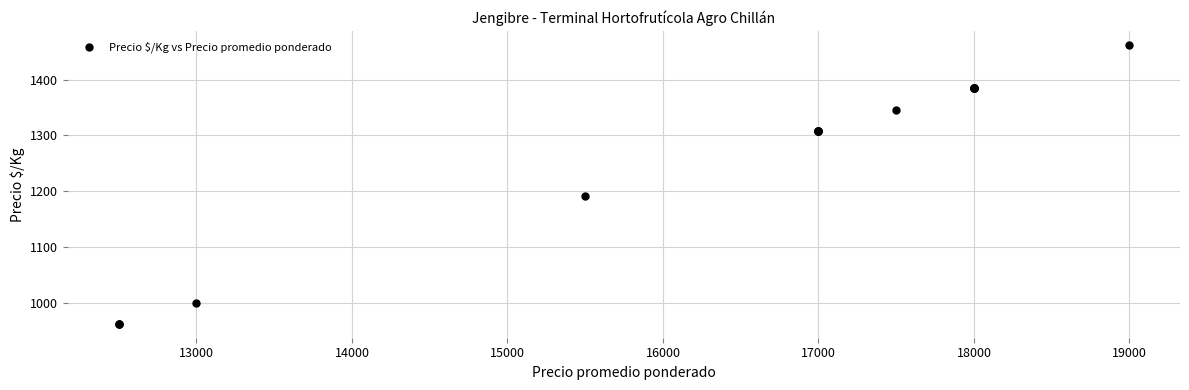

What Y value in the scatter plot is closest to 1212?

1192